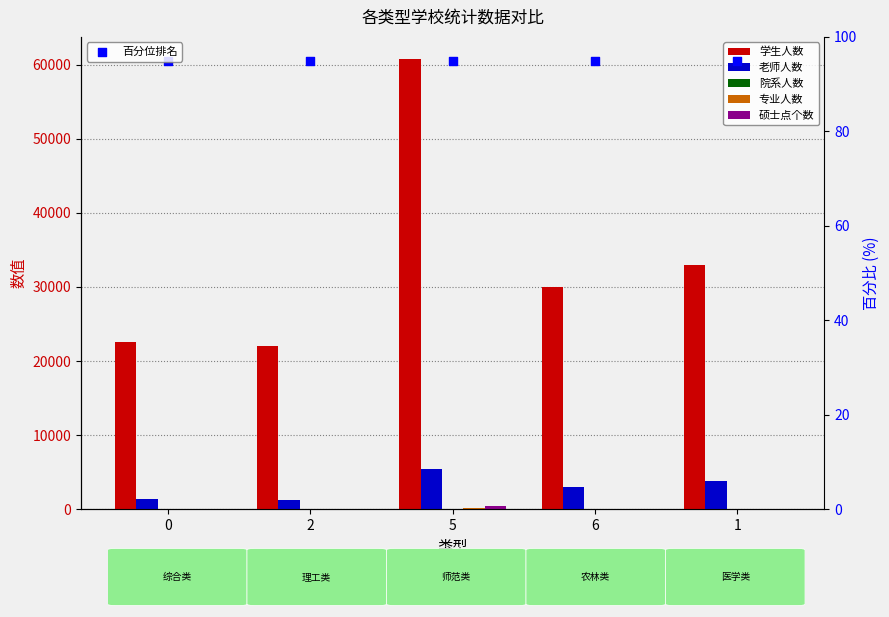

Which series has the widest spread of Y values?

学生人数